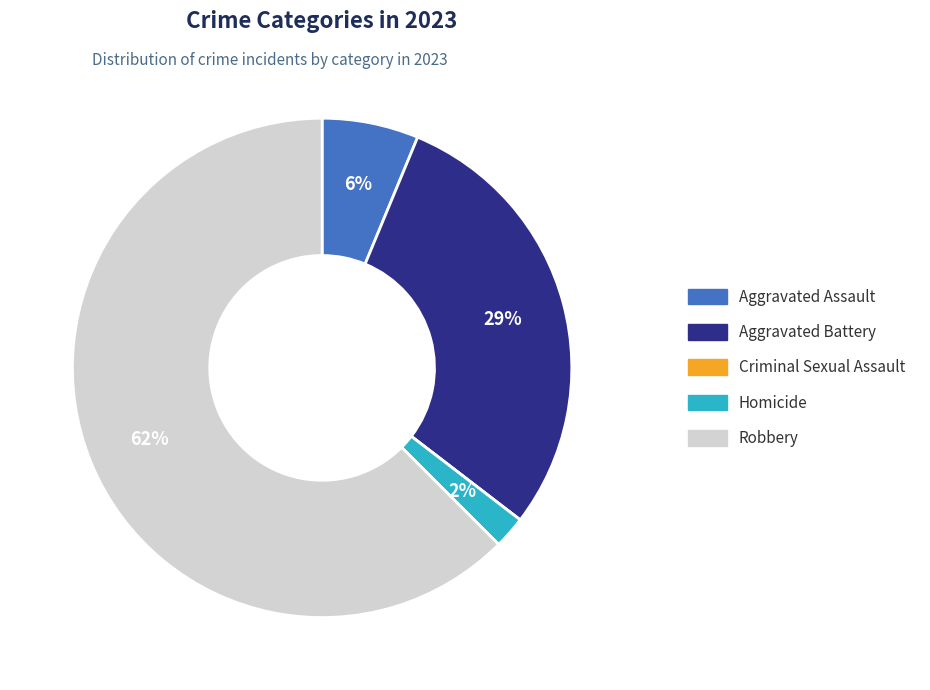

Count the number of slices in the pie.

5